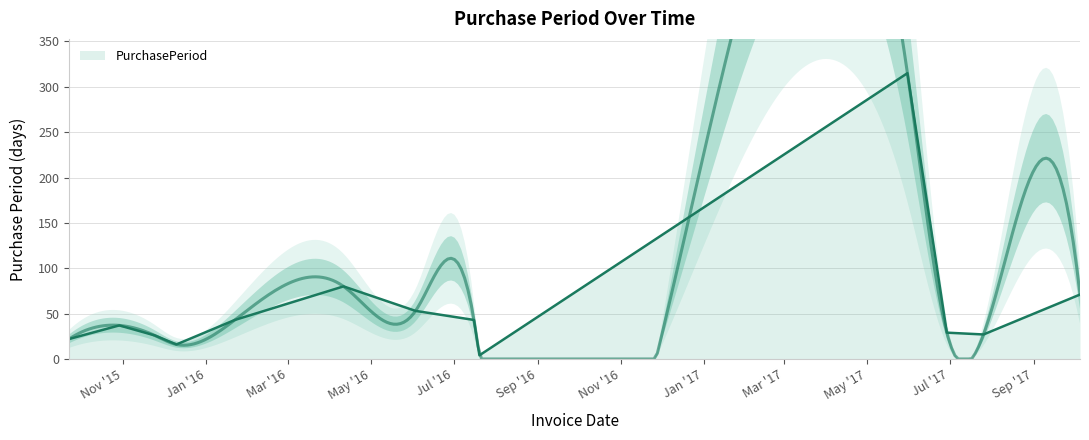

Does the chart display data point markers on the line(s)?

No